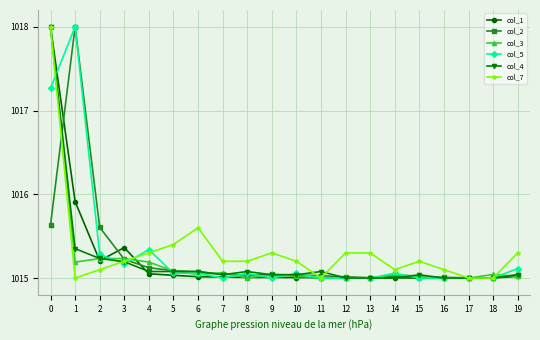

What is the total value across all series at 5?

6090.7